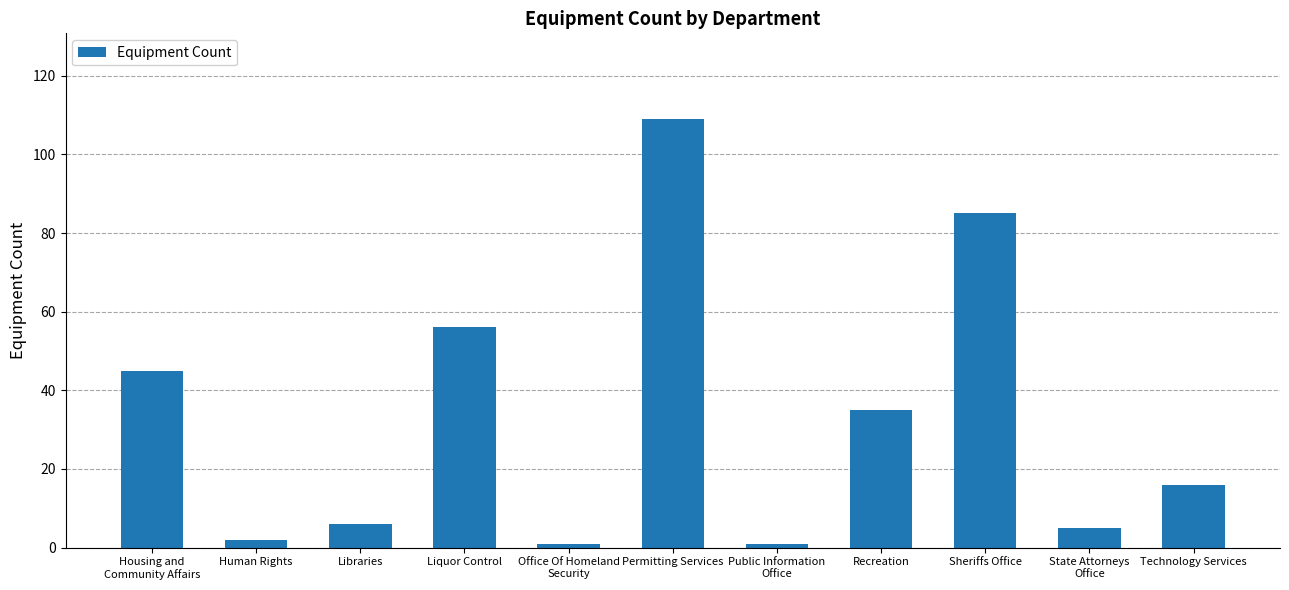

What is the change in value from Libraries to Recreation?

+29